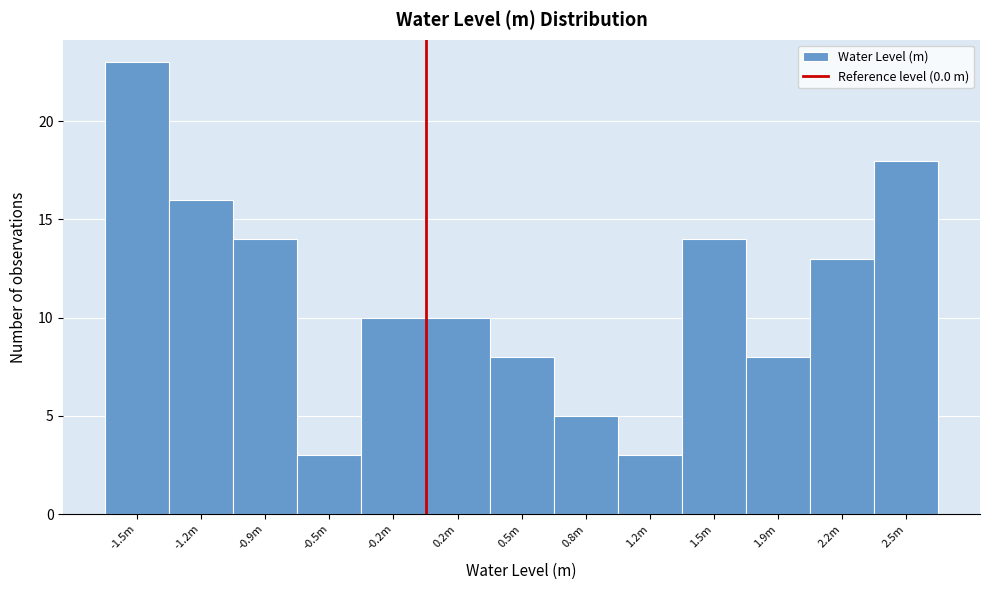

Reading left to right, extract all data points from this chart.

-1.5m=23	-1.2m=16	-0.9m=14	-0.5m=3	-0.2m=10	0.2m=10	0.5m=8	0.8m=5	1.2m=3	1.5m=14	1.9m=8	2.2m=13	2.5m=18